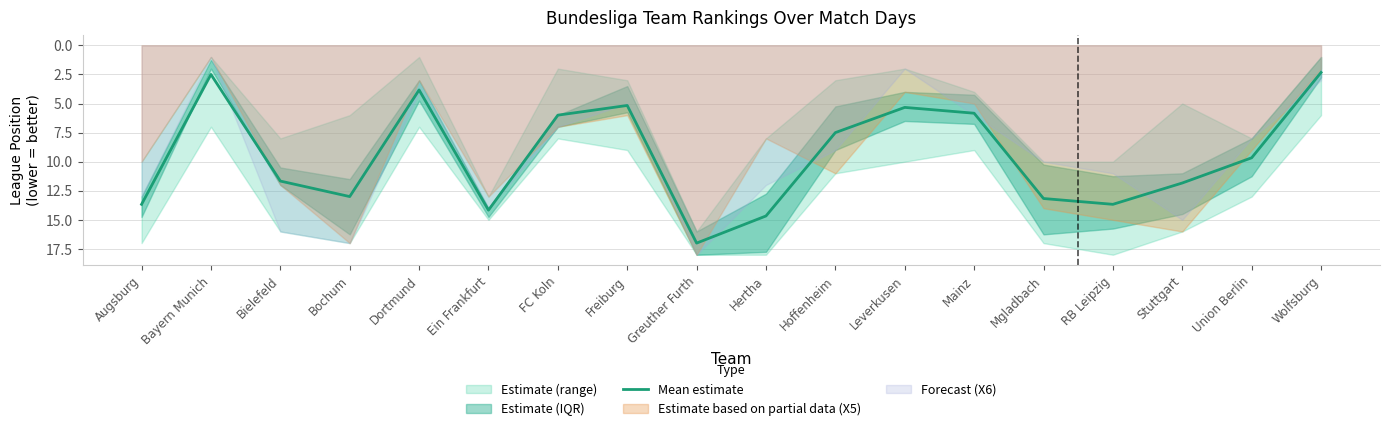

What is the value of the 16th point from the left?

11.8